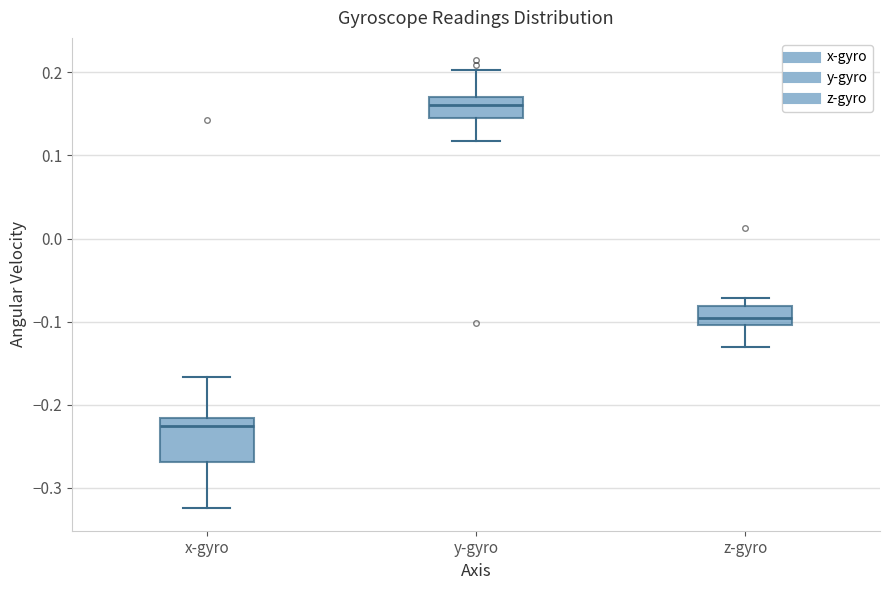

Reading left to right, transcribe this box plot: for each box, give where its median line is, the range the box spans, and where its two whiskers end, as read against the y-axis. The values are not printed on the chart, so give them approximately, as read against the axis.

x-gyro: median -0.23, box -0.27 to -0.22, whiskers -0.32 to -0.17
y-gyro: median 0.16, box 0.14 to 0.17, whiskers 0.12 to 0.20
z-gyro: median -0.10 (inside the box), box -0.10 to -0.08, whiskers -0.13 to -0.07